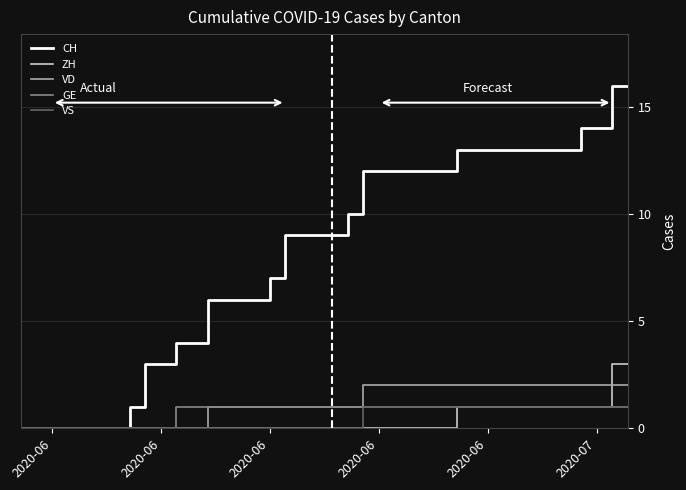

Which series has the largest total across all categories?

CH